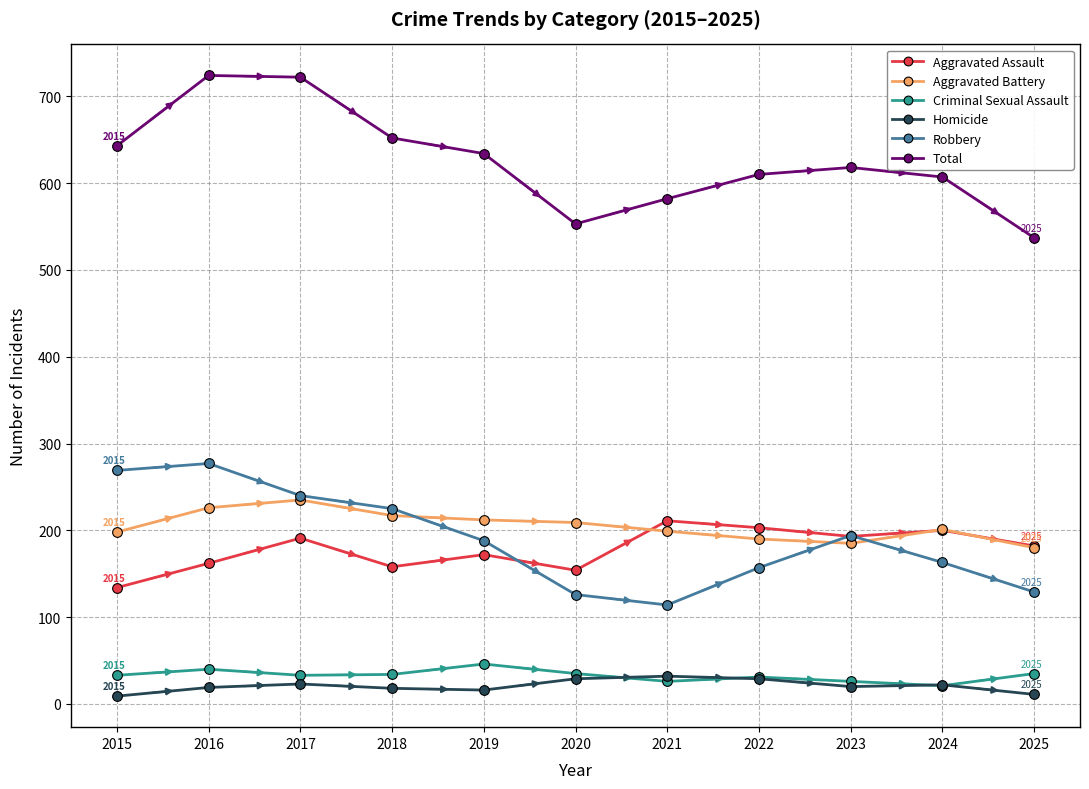

Where is the first local minimum for Total?

2020